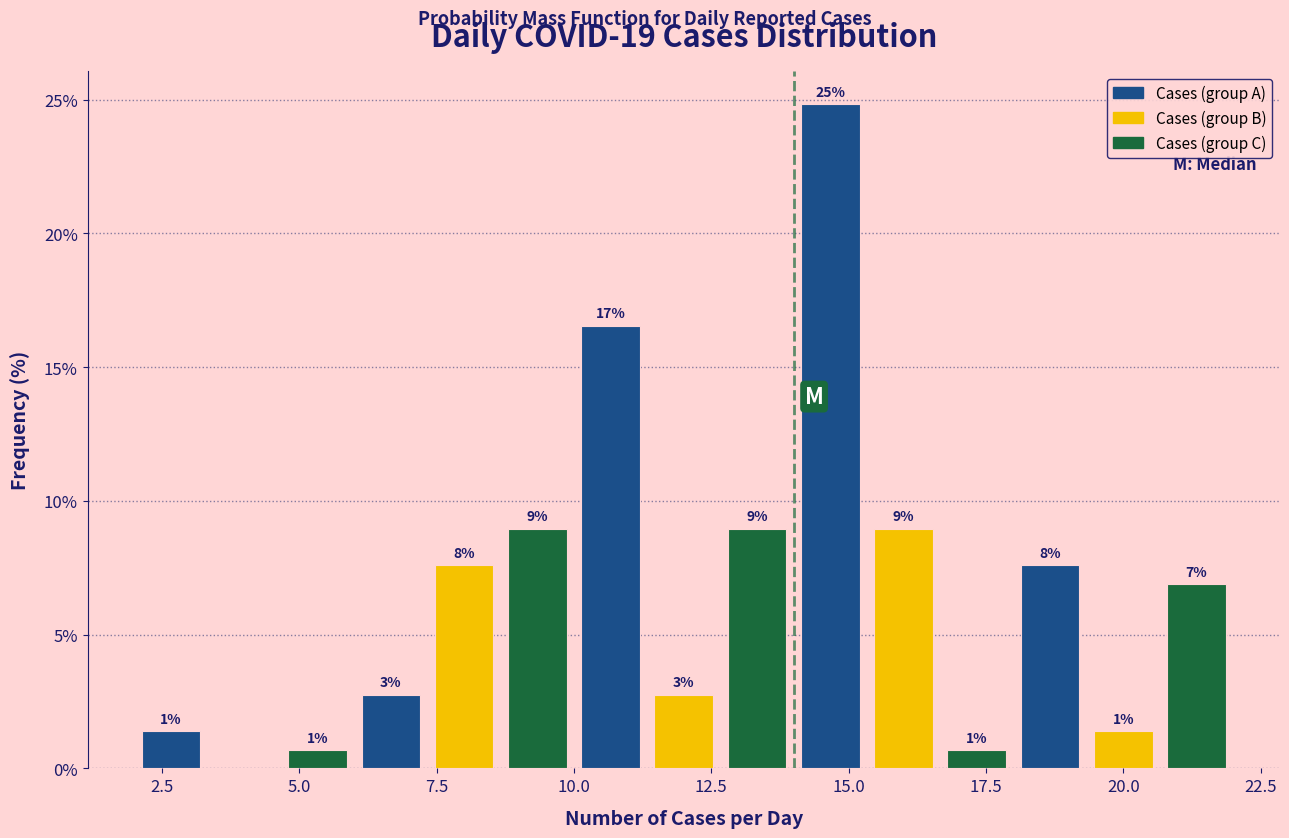

Read against the x-axis, roughly where is the centre of the tallest bar?

14.5